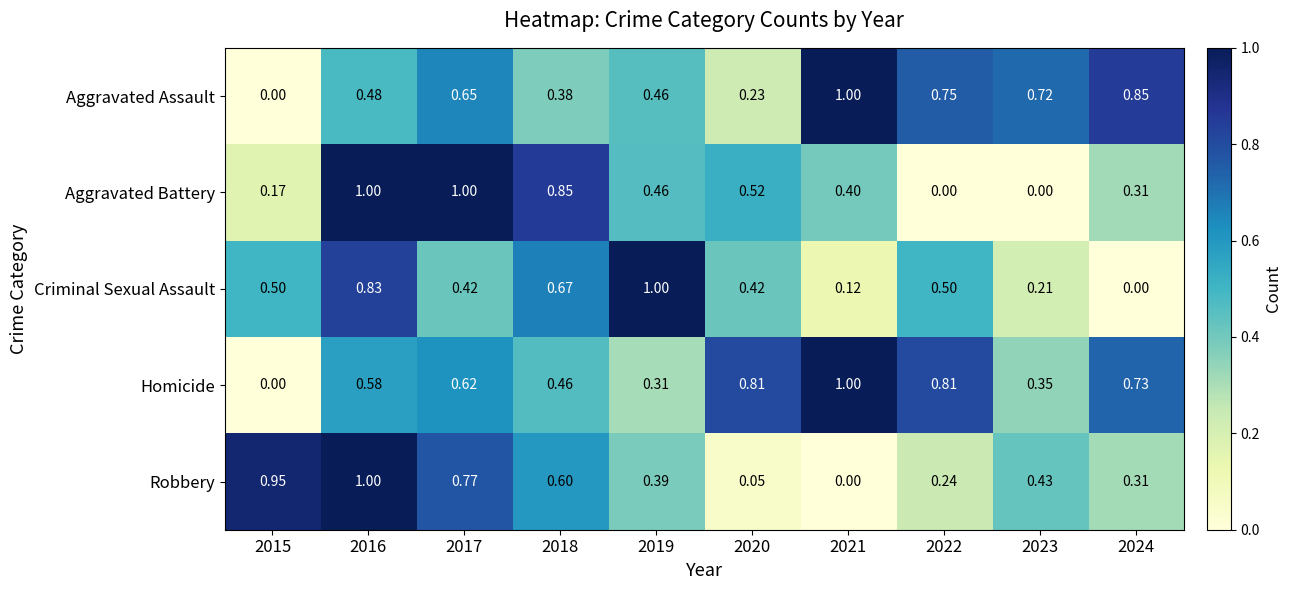

At how many categories does at least one series exceed 0?

10